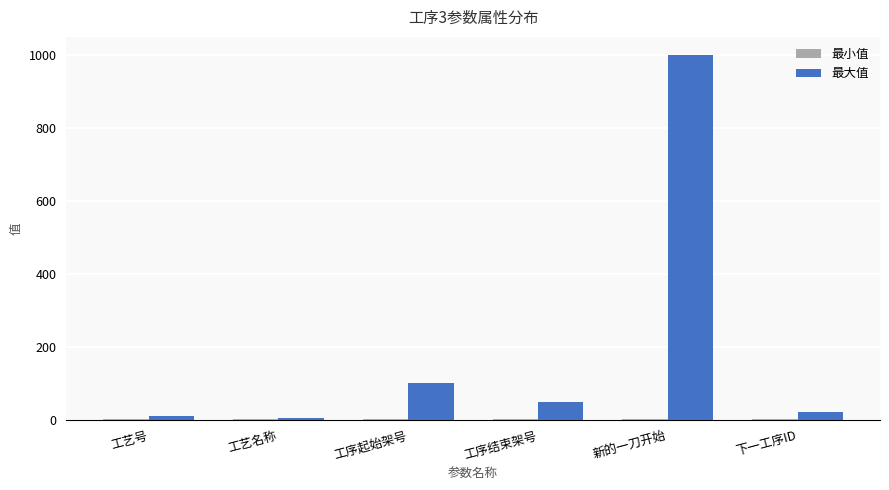

What is the sum of all 最大值 values?

1186